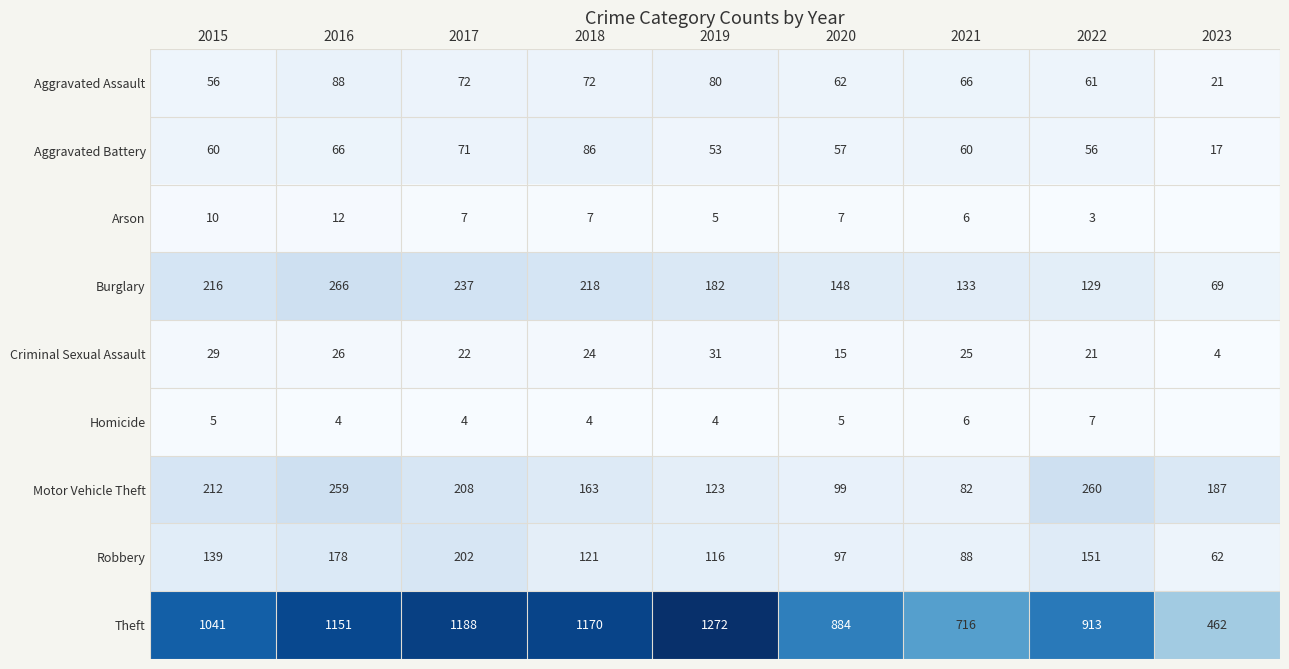

What is the difference between the highest and lowest values at 2018?

1166